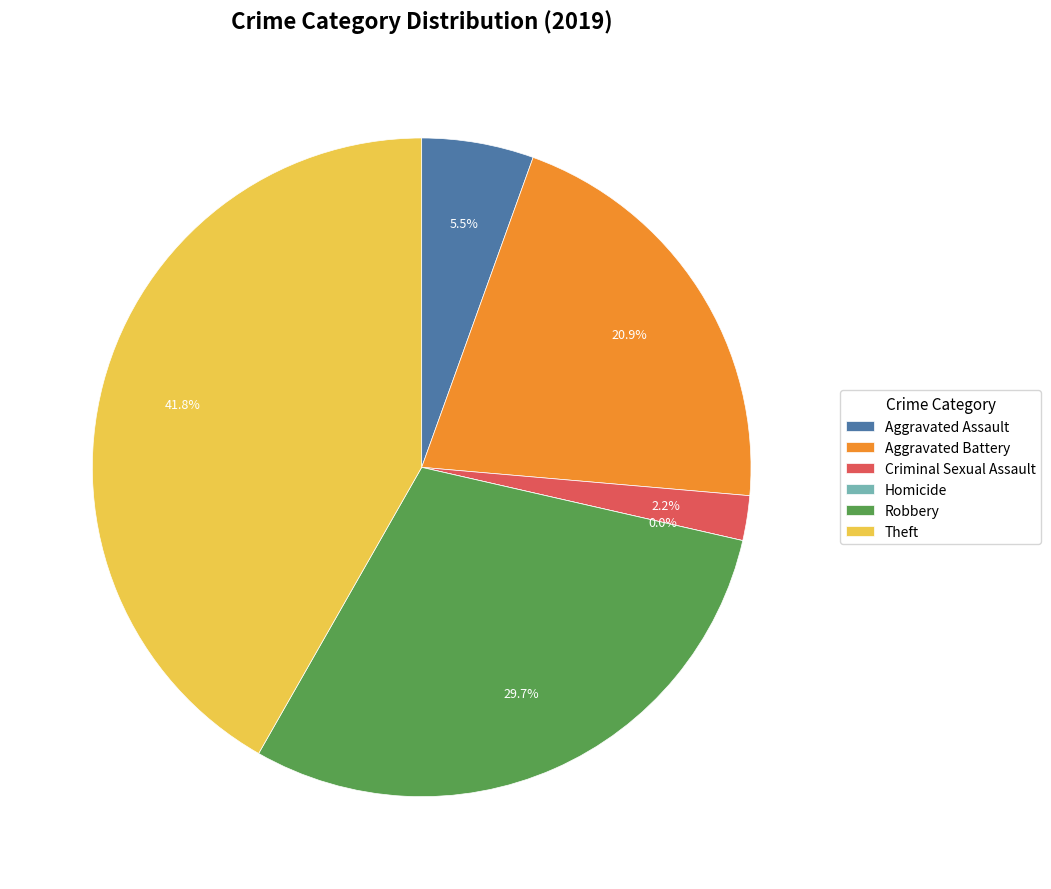

The Robbery slice represents 43% of the pie. True or false?

False